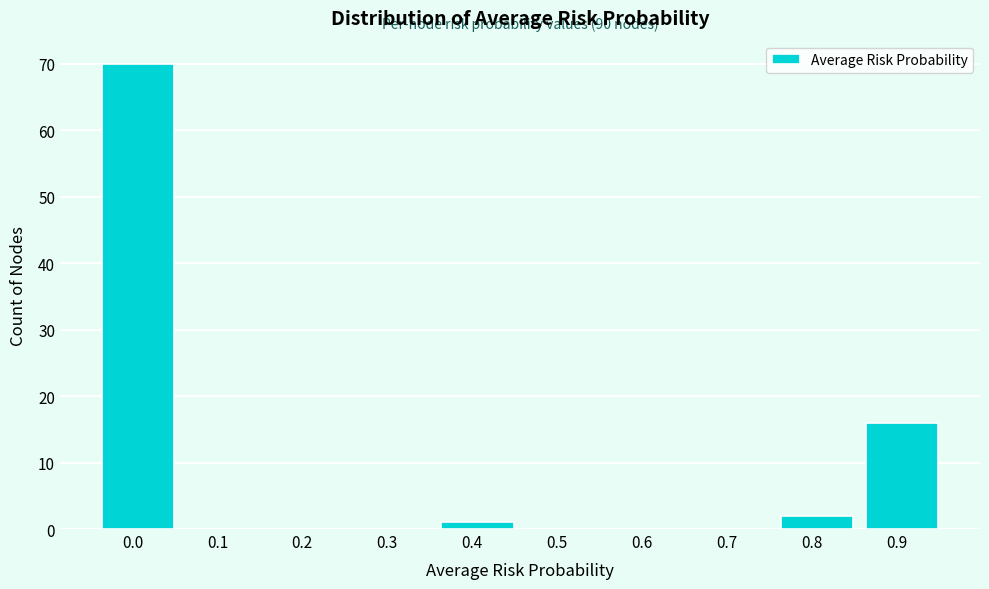

Reading right to left, extract all data points from this chart.

0.9=16	0.8=2	0.7=0	0.6=0	0.5=0	0.4=1	0.3=0	0.2=0	0.1=0	0.0=70